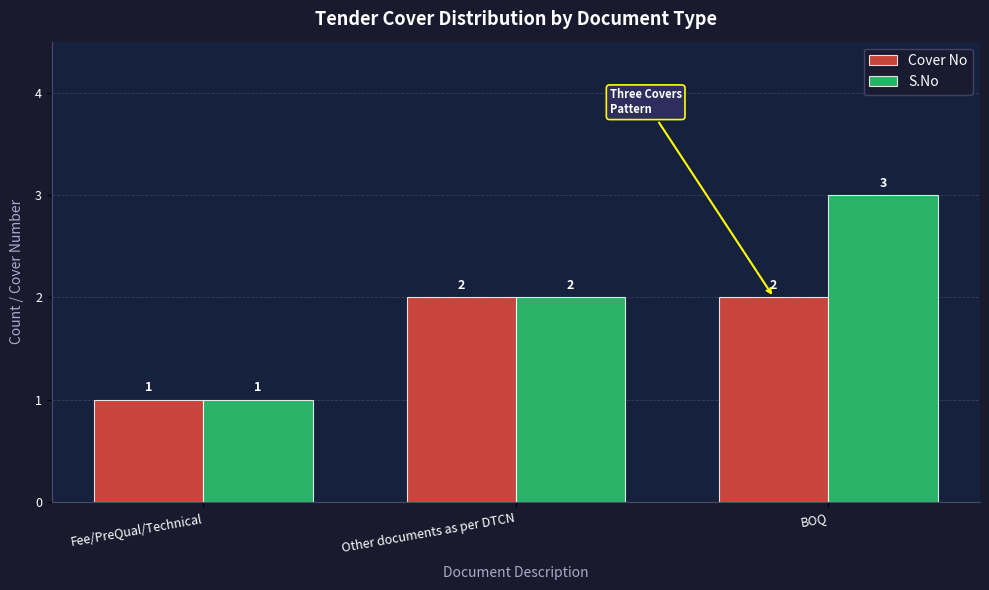

What is the difference between the second highest and minimum values in the S.No series?

1